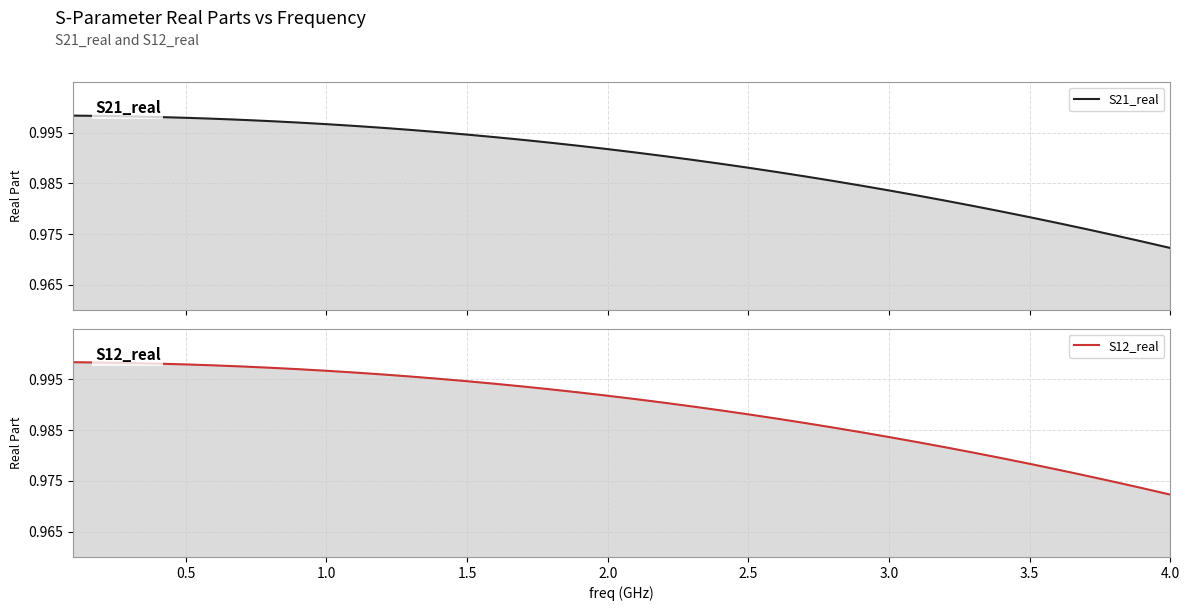

What is the lowest value of the S21_real series?

1.0